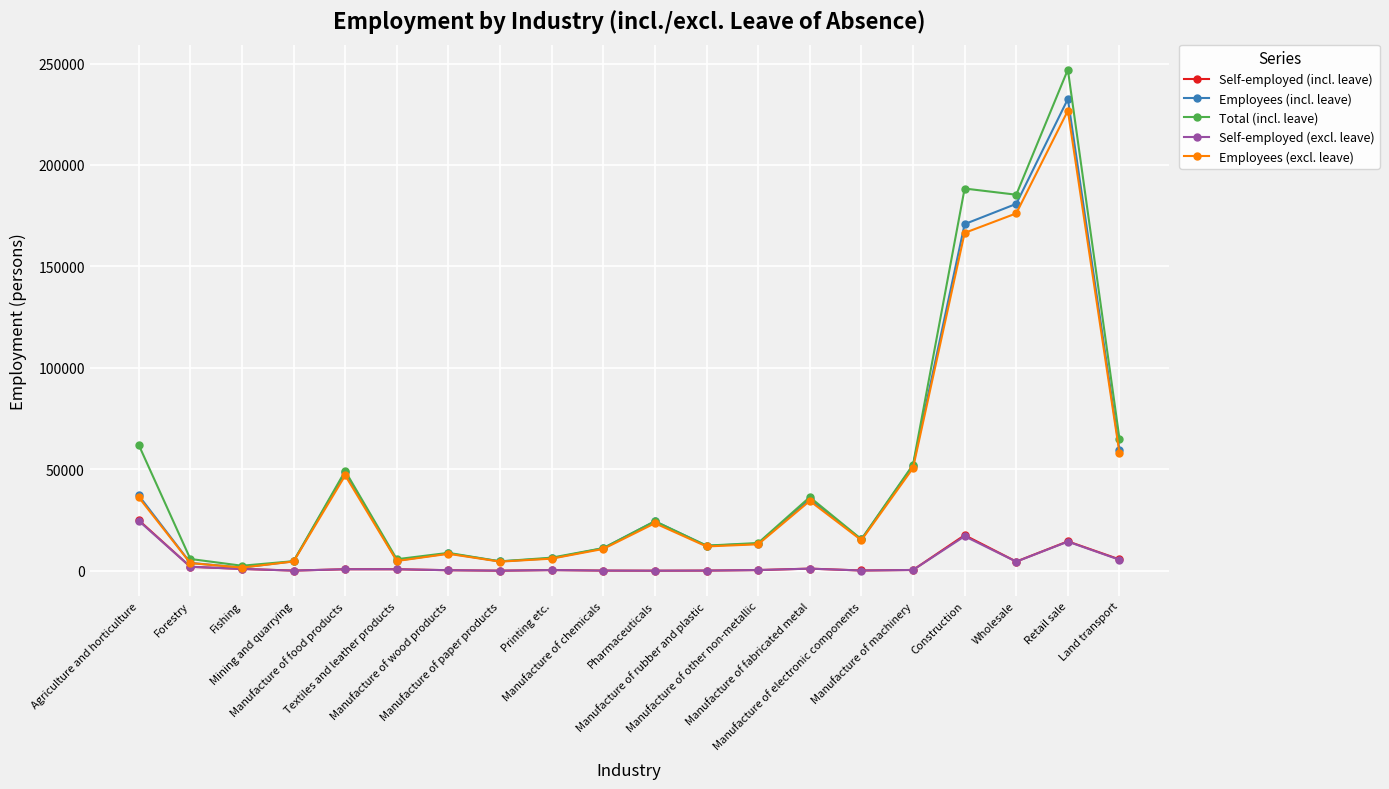

What is the value of the Total (incl. leave) point at the 12th from the left?

12367.2